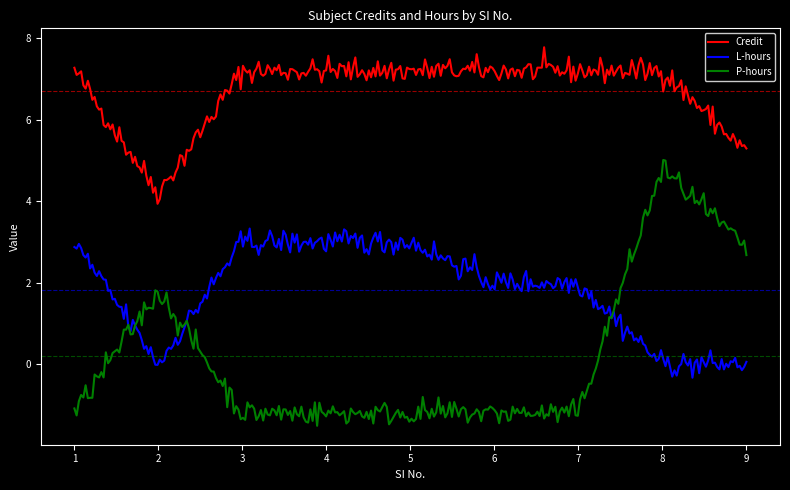

Which series has the largest range (max minus min)?

P-hours